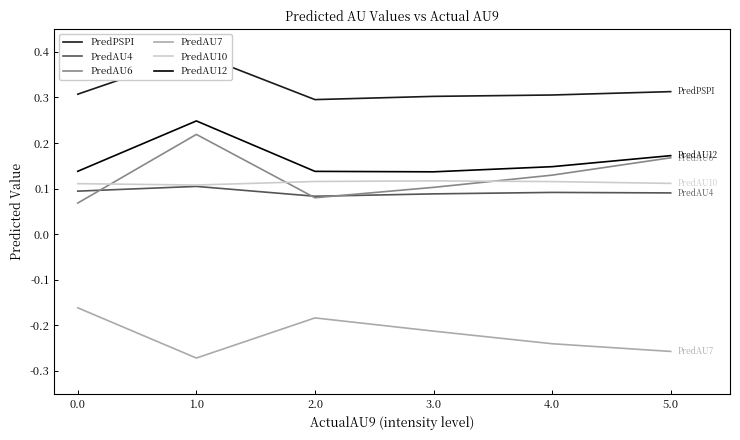

What is the label of the 2nd point from the left?

1.0